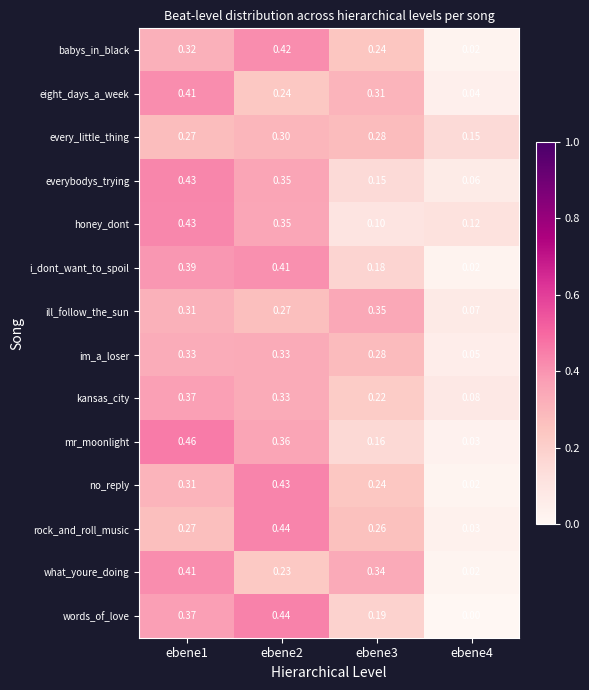

Between ebene1 and ebene3, which series saw the biggest shift?

honey_dont